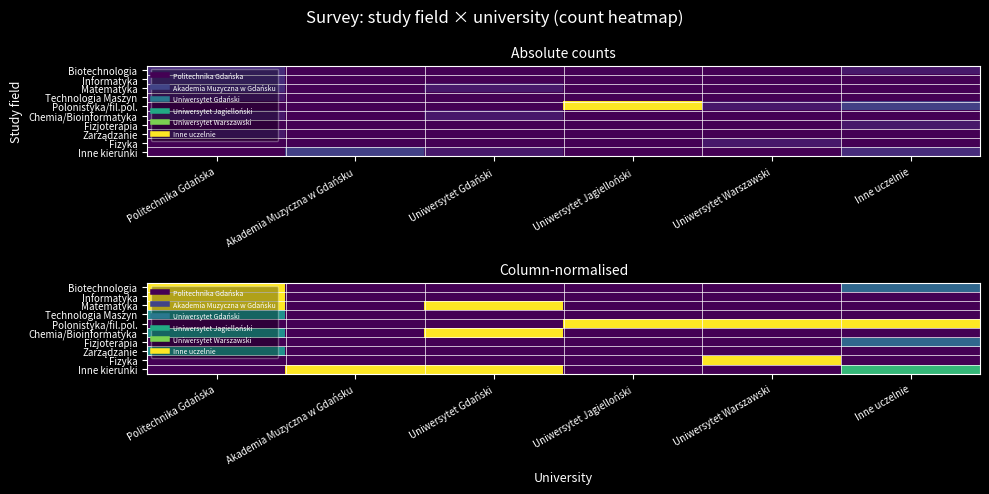

True or false: Fizyka has a value of -0.4 at Uniwersytet Gdański.

False